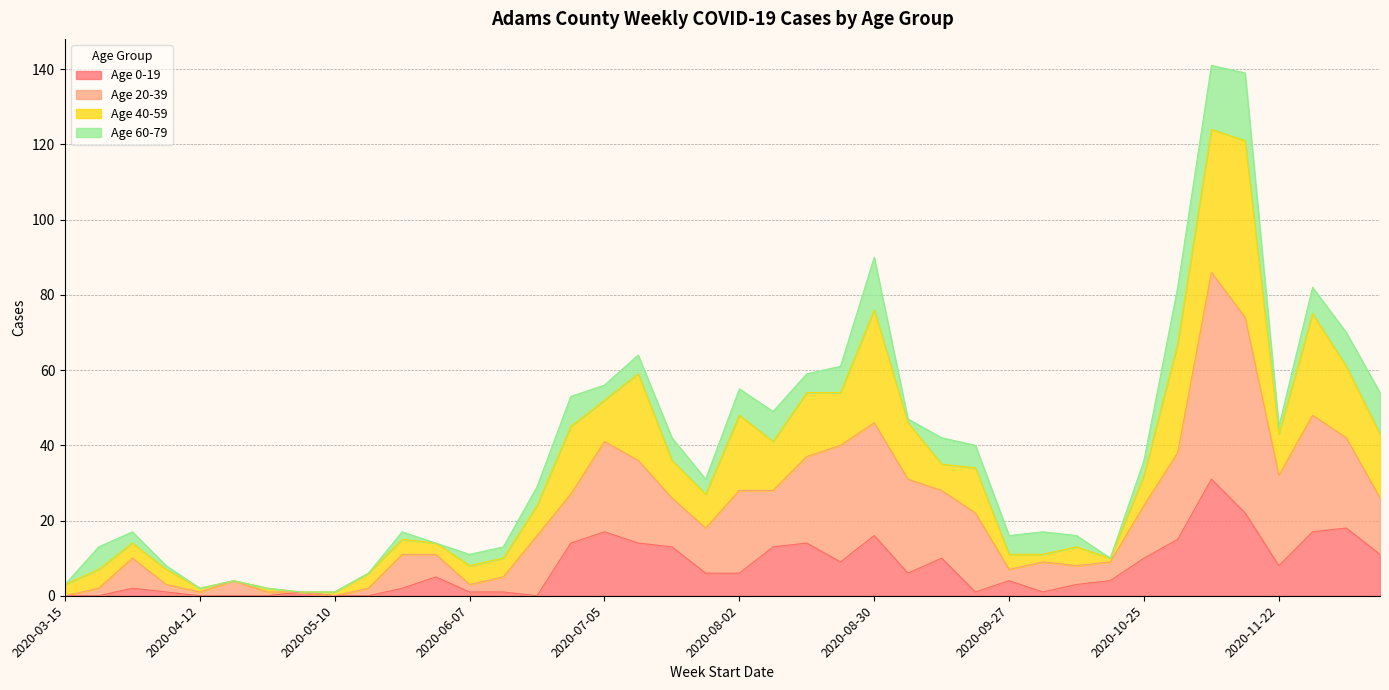

What is the label of the 1st point from the left?

2020-03-15